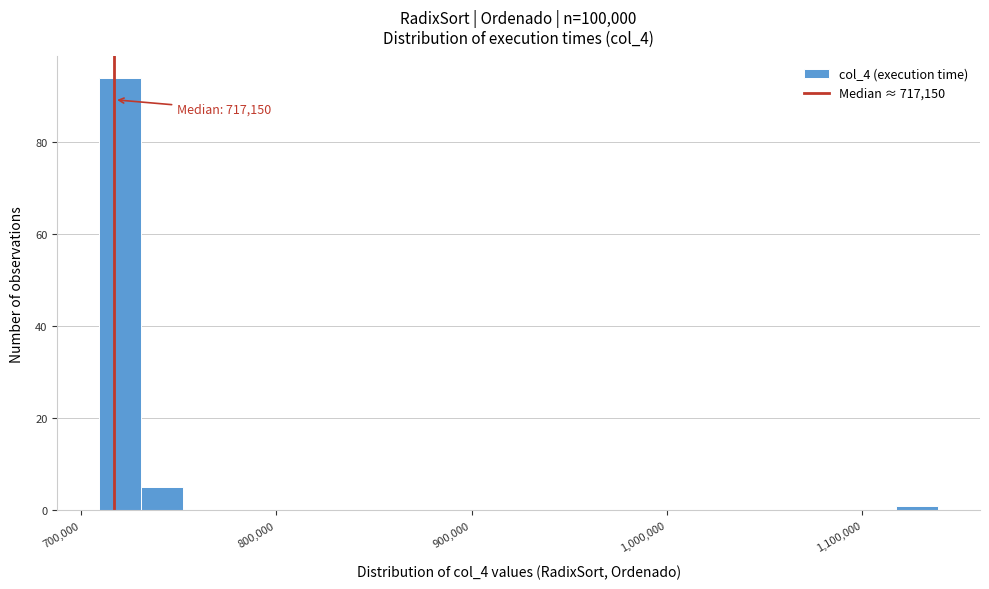

Read against the x-axis, roughly where is the centre of the tallest bar?

720000